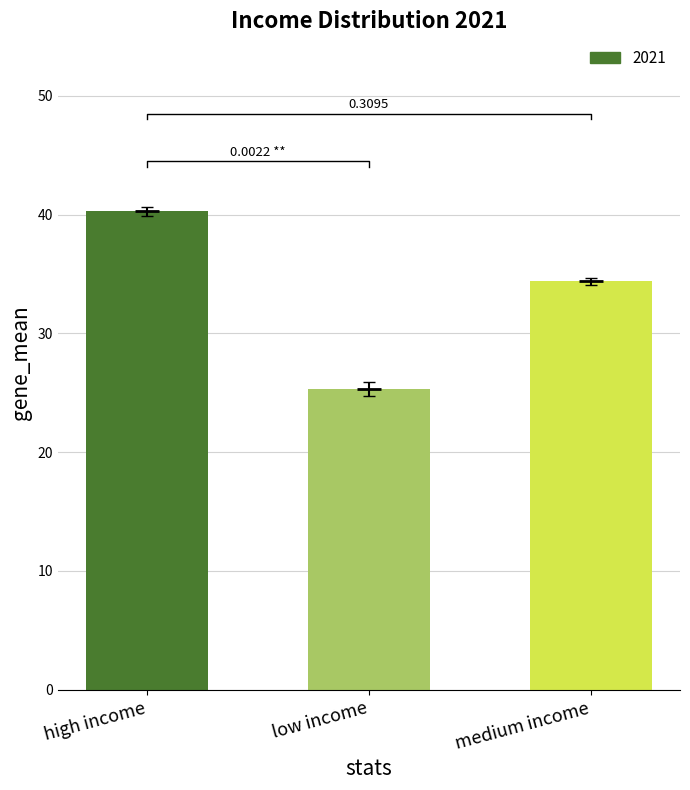

What is the ratio of the value at low income to the value at high income?

0.6